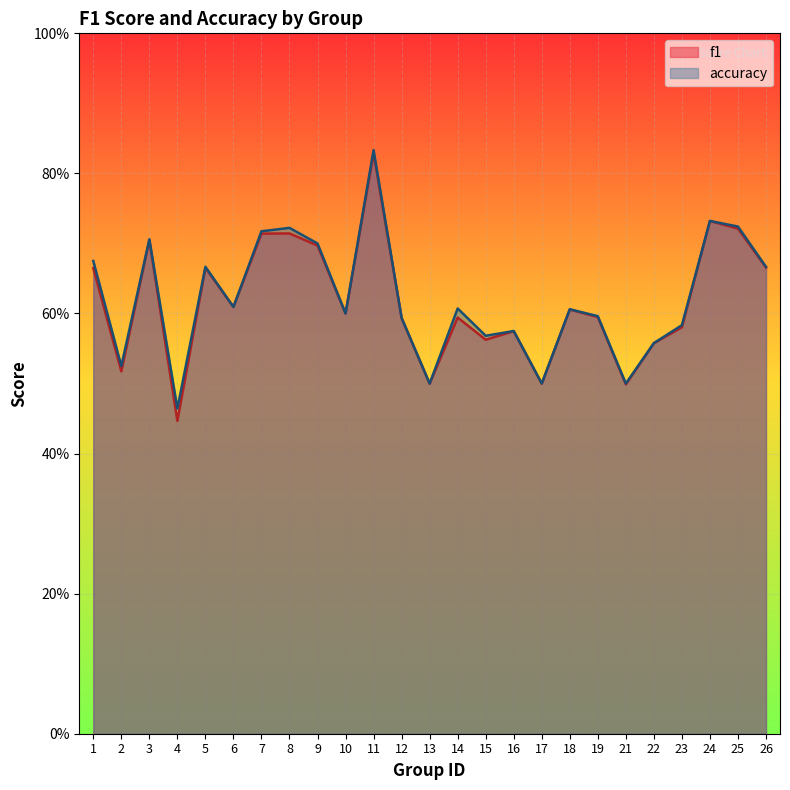

What are all the series names shown in the legend?

f1, accuracy